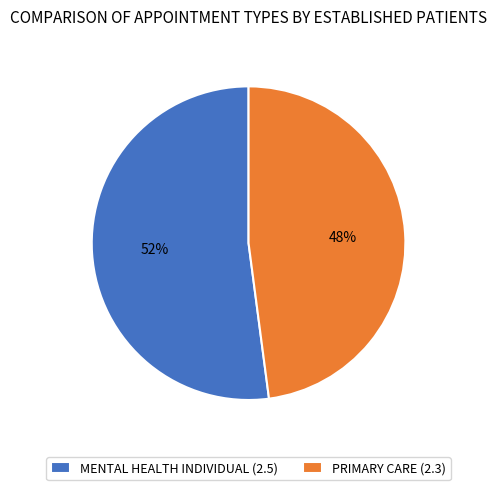

Which slice represents more than half of the pie?

MENTAL HEALTH INDIVIDUAL